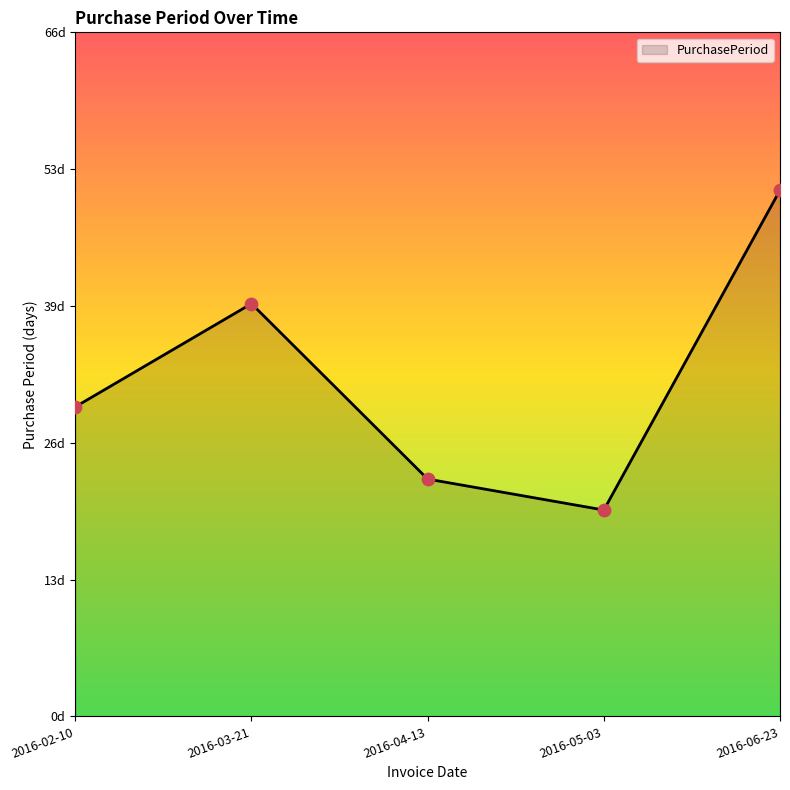

What is the change in value from 2016-03-21 to 2016-06-23?

+11